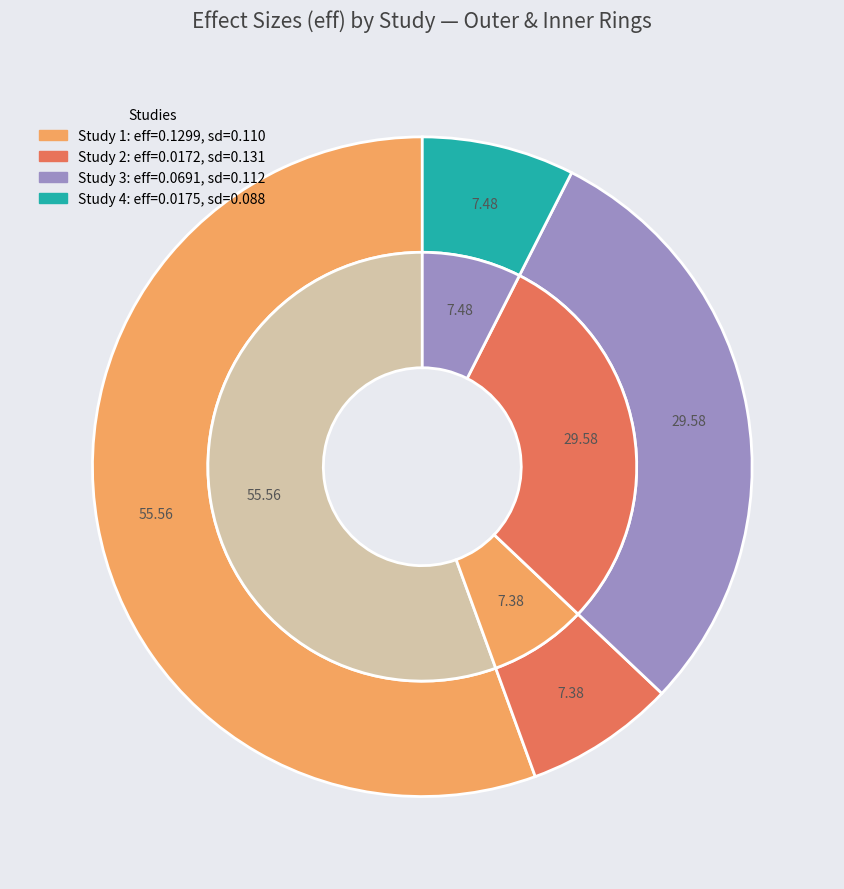

What percentage is the 0.08803280827542073 slice, to the nearest percent?

7%